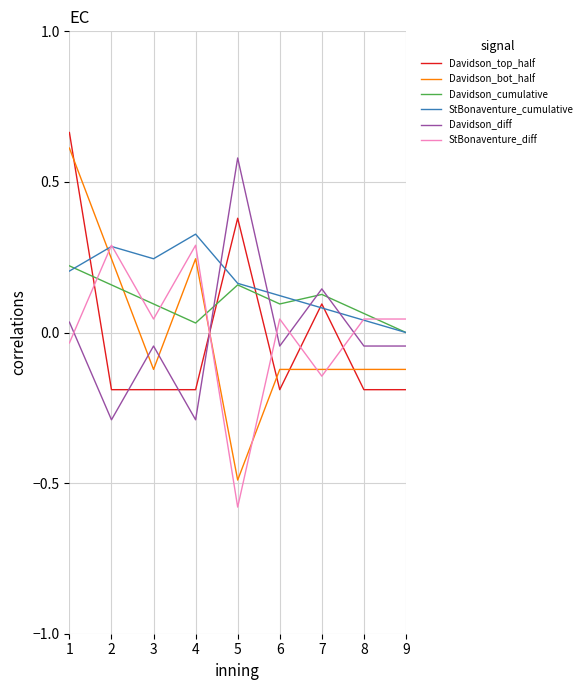

The value of Davidson_bot_half at 1 is 0.2. True or false?

False